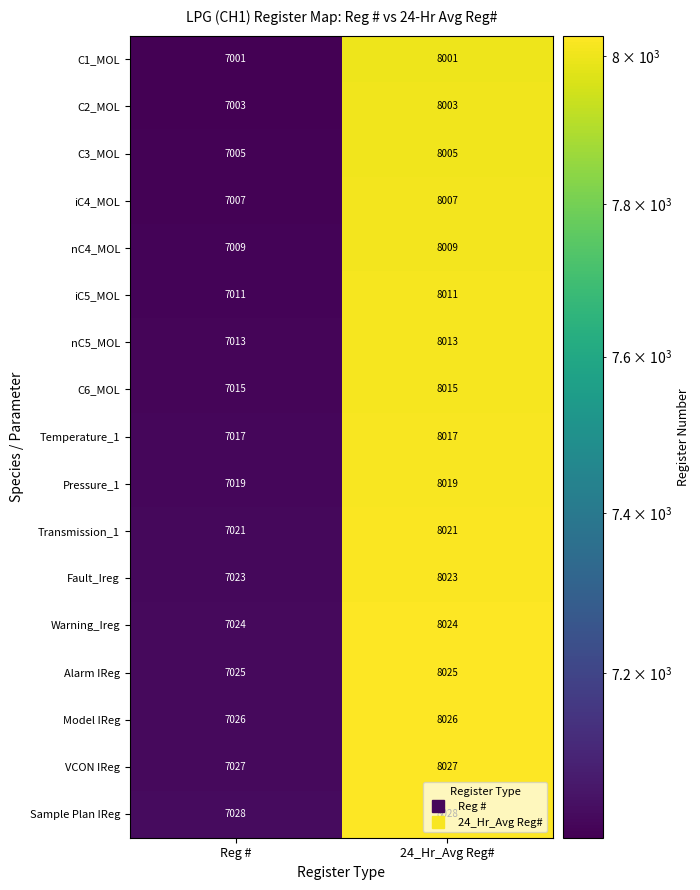

The value of C1_MOL at Reg # is 12423. True or false?

False